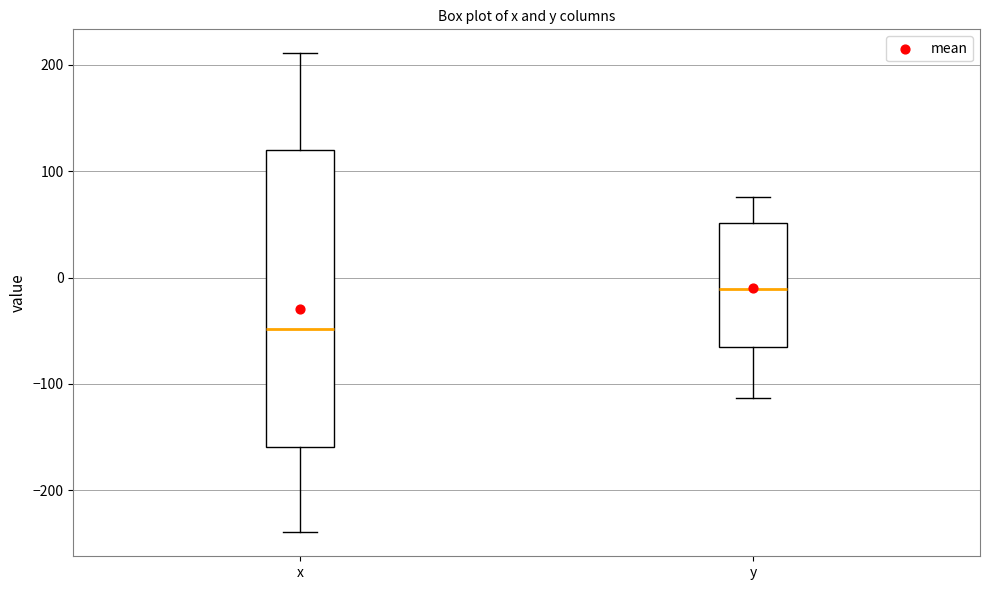

Where does the median line of the box for x sit on the y-axis? The values are not printed on the chart, so give them approximately, as read against the axis.

-50